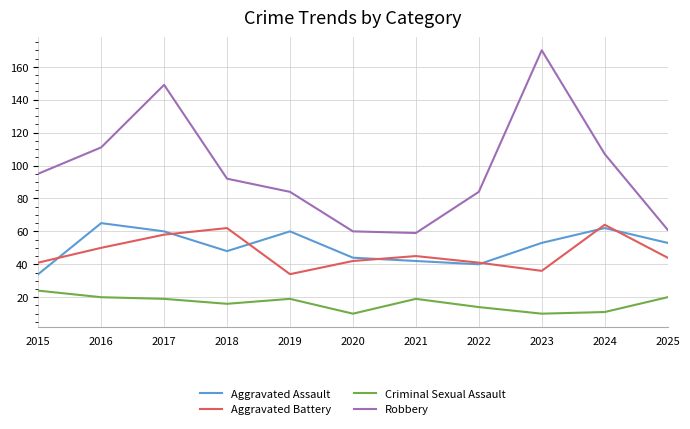

Count the number of categories in the chart.

11